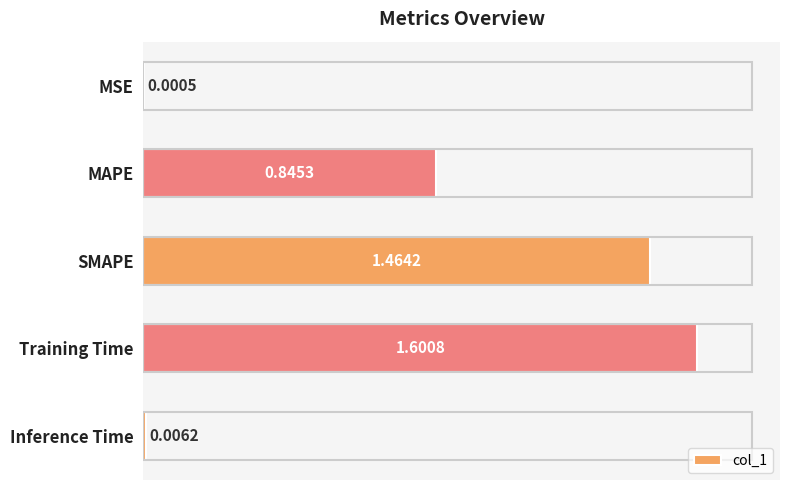

Which category has the highest value across all series?

Training Time